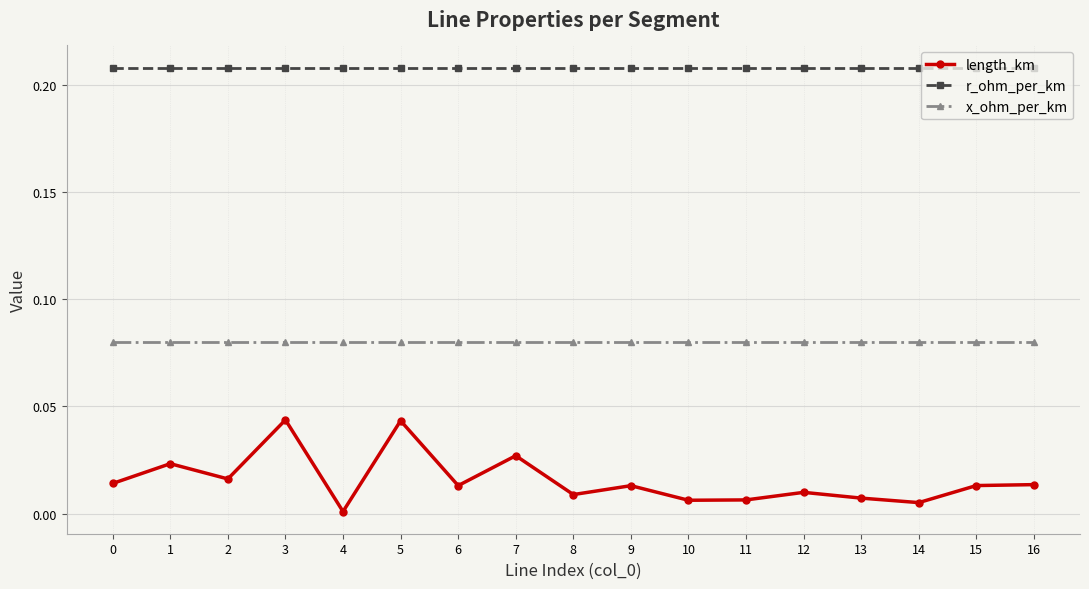

Which series has the widest spread of values?

length_km